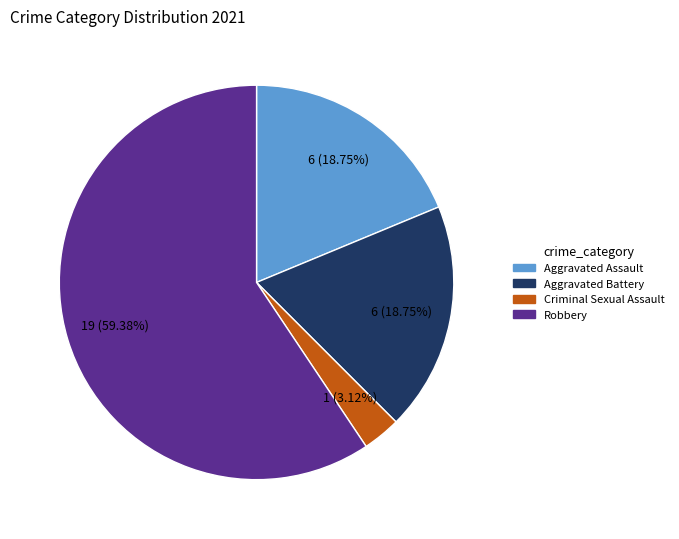

Is there any slice that represents more than half of the pie?

Yes